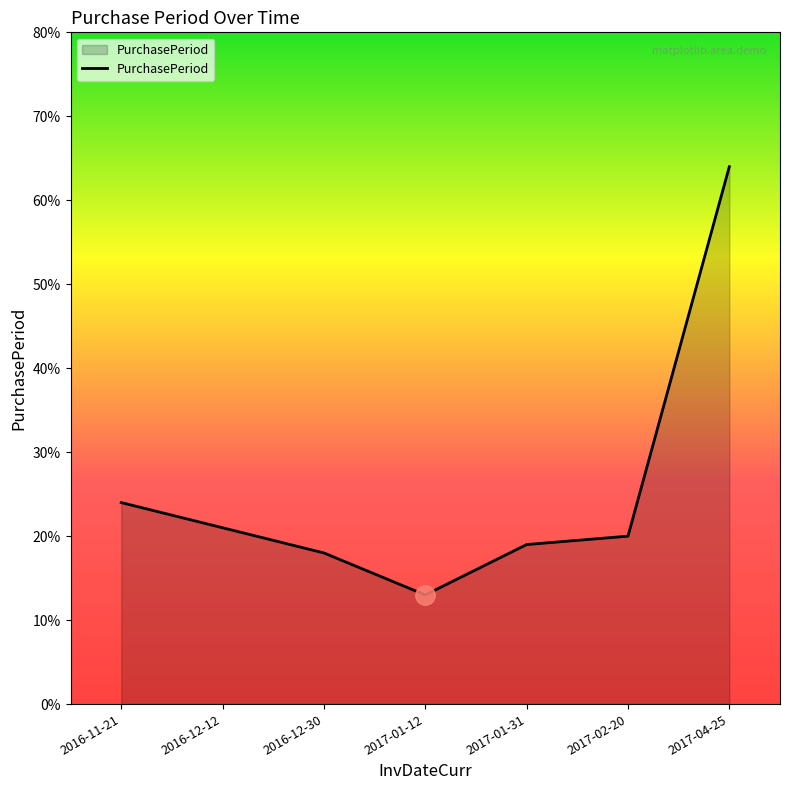

What is the sum of all values?

179